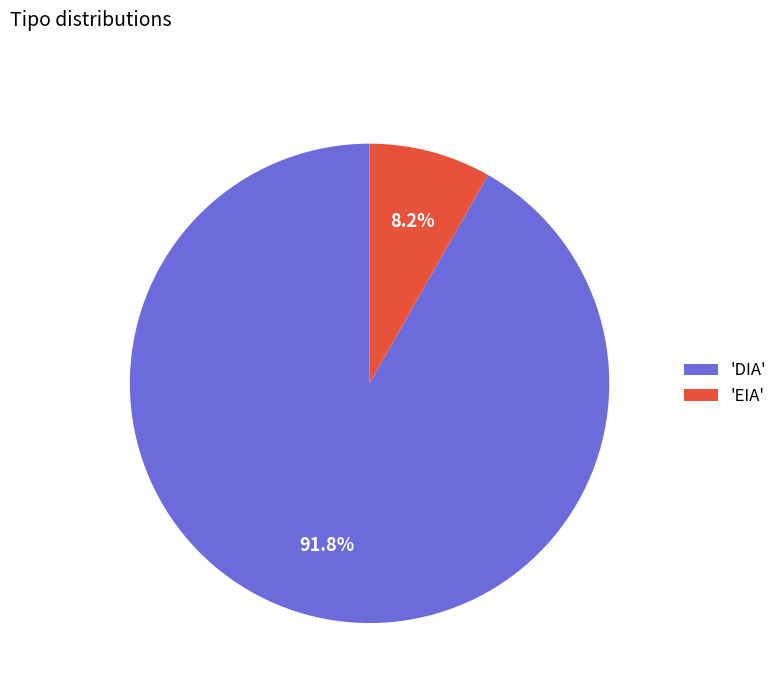

What is the largest slice in the pie chart?

'DIA'